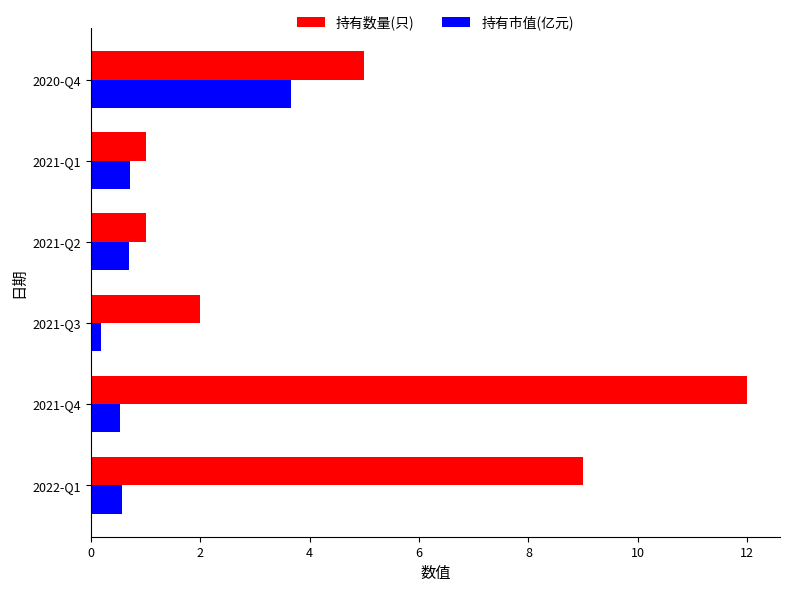

At how many categories does at least one series exceed 4?

3